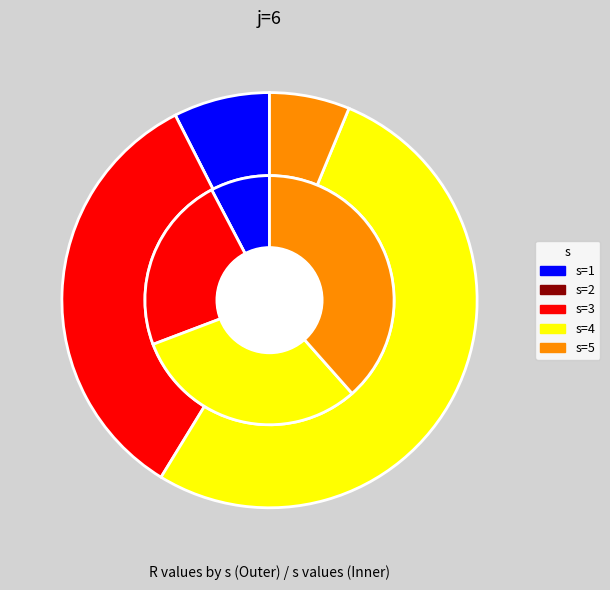

Which has a higher value, s=2 or s=1?

s=1